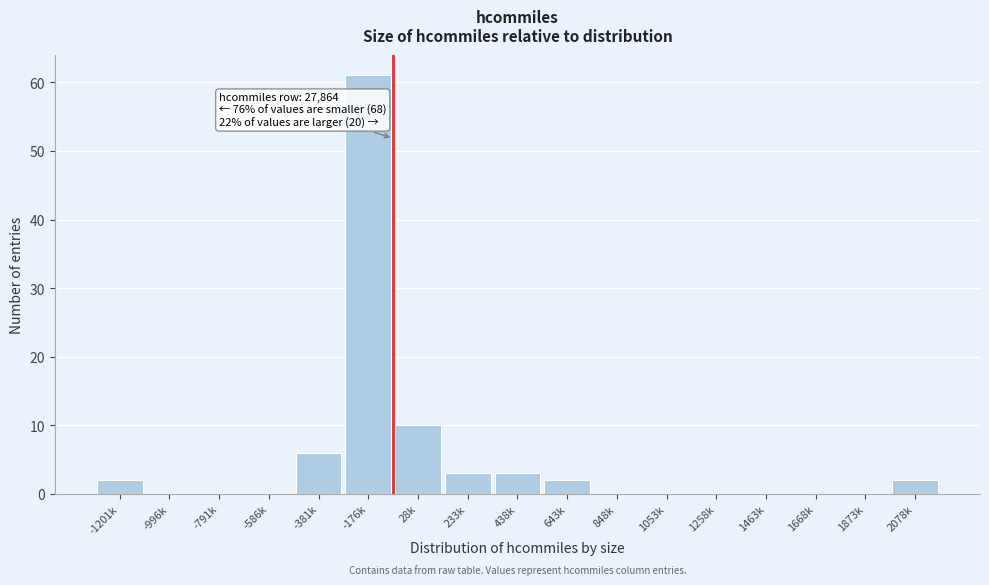

Reading left to right, what are all the values shown in this chart?

-1201k=2	-996k=0	-791k=0	-586k=0	-381k=6	-176k=61	28k=10	233k=3	438k=3	643k=2	848k=0	1053k=0	1258k=0	1463k=0	1668k=0	1873k=0	2078k=2